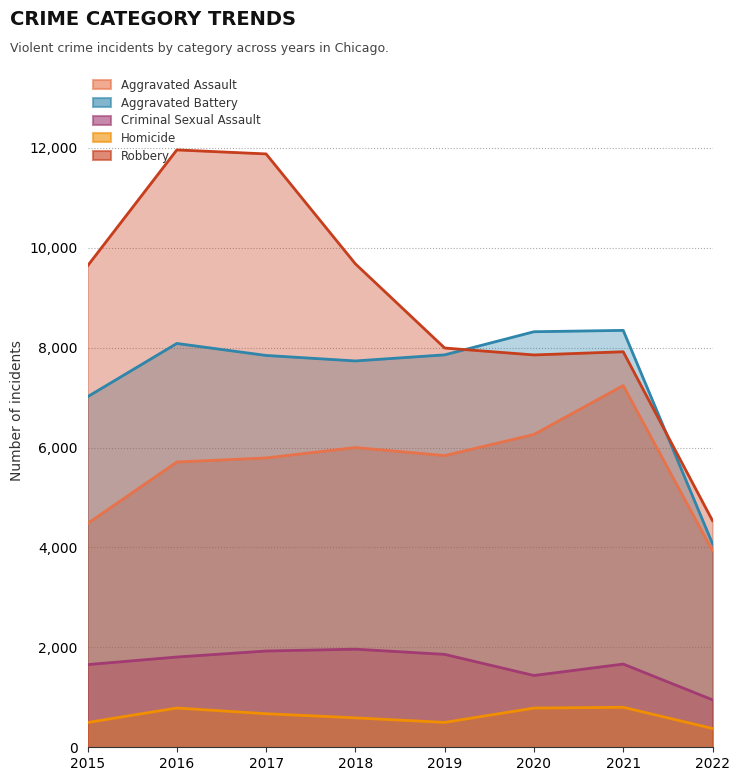

True or false: Robbery and Aggravated Battery cross at least once.

True